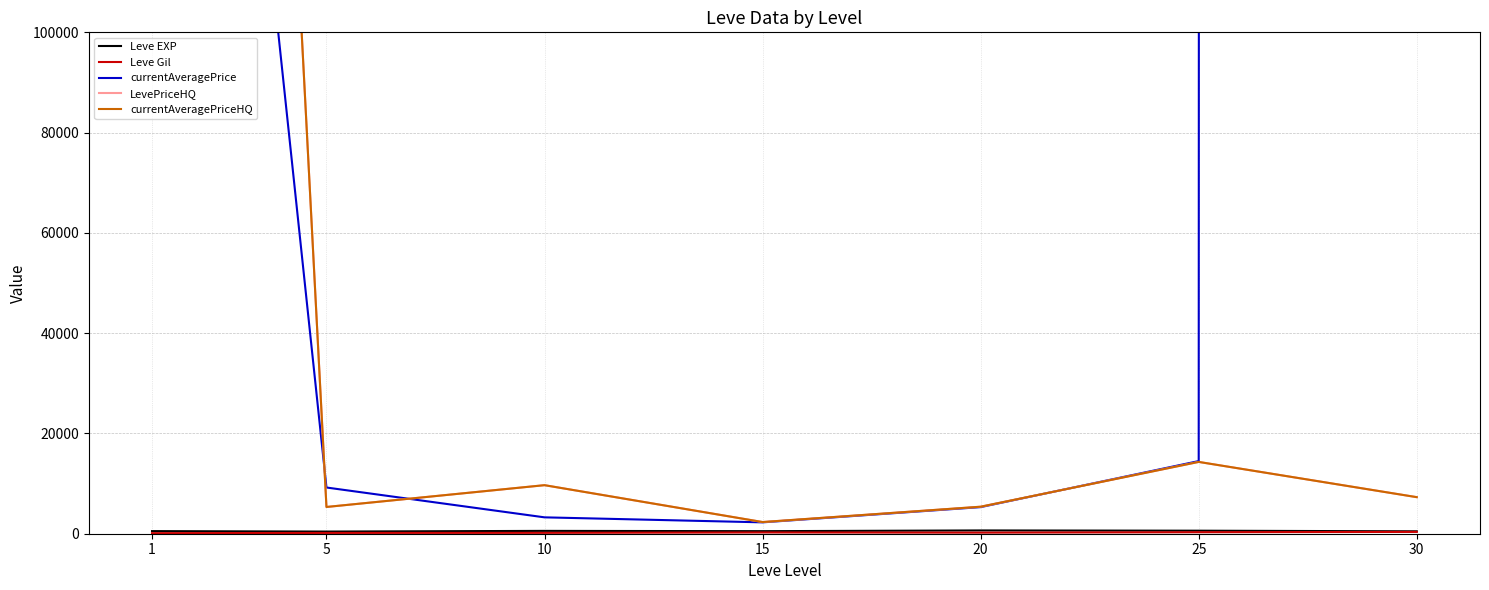

At 30, list the series in order from largest to smallest.

currentAveragePrice, LevePriceHQ, currentAveragePriceHQ, Leve EXP, Leve Gil